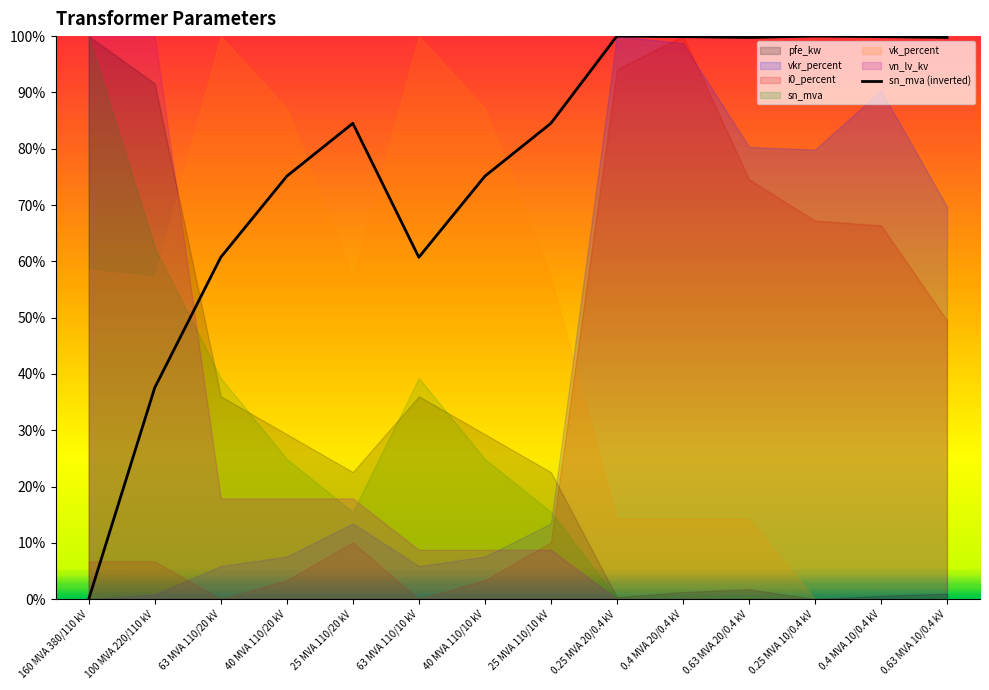

What is the greatest value displayed?

1.0